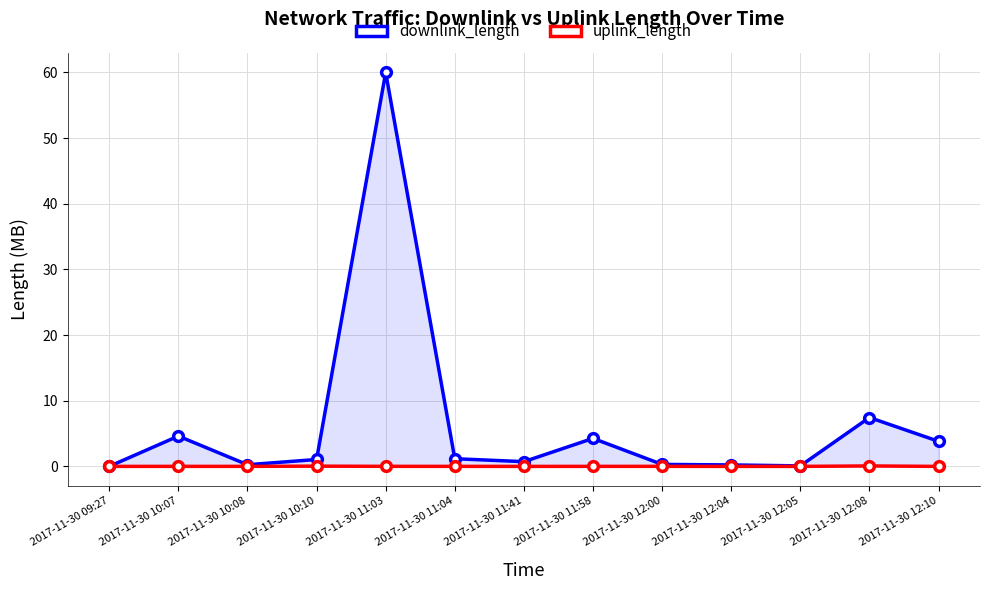

Between 2017-11-30 10:07 and 2017-11-30 09:27, which is larger?

2017-11-30 10:07